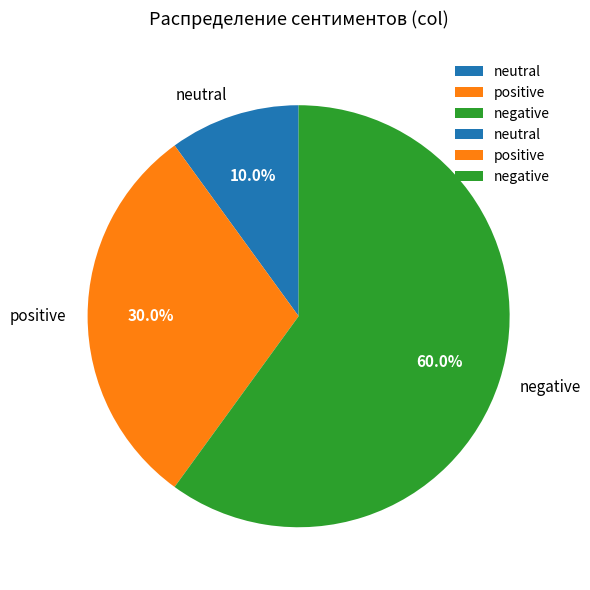

How many segments does this pie chart have?

3